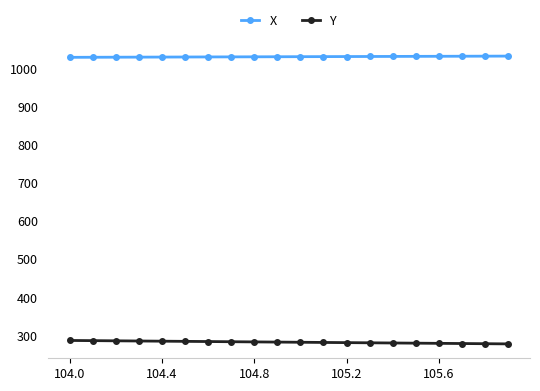

True or false: Y and X intersect in this chart.

False